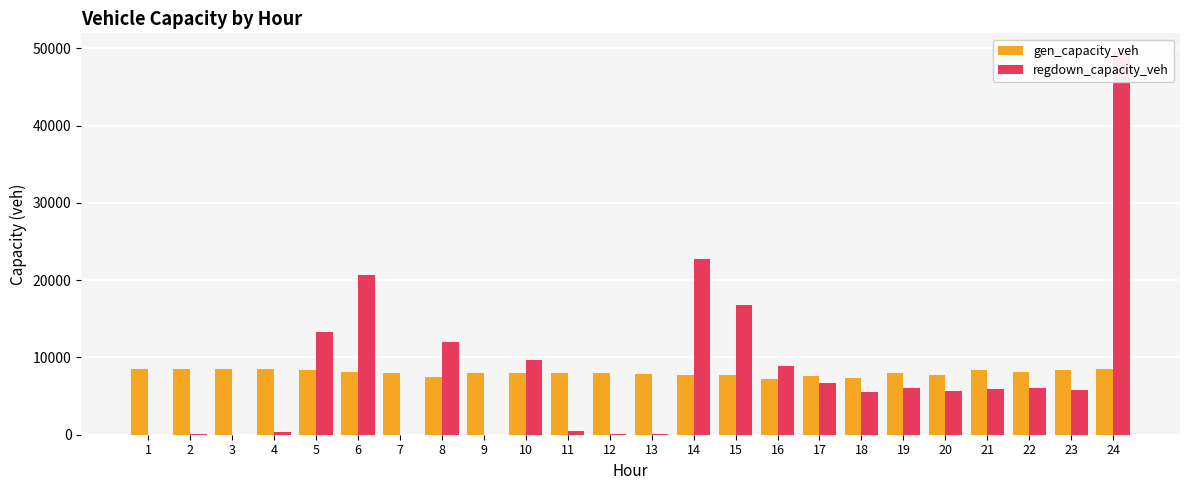

List the series in order of their overall mean, highest first.

regdown_capacity_veh, gen_capacity_veh